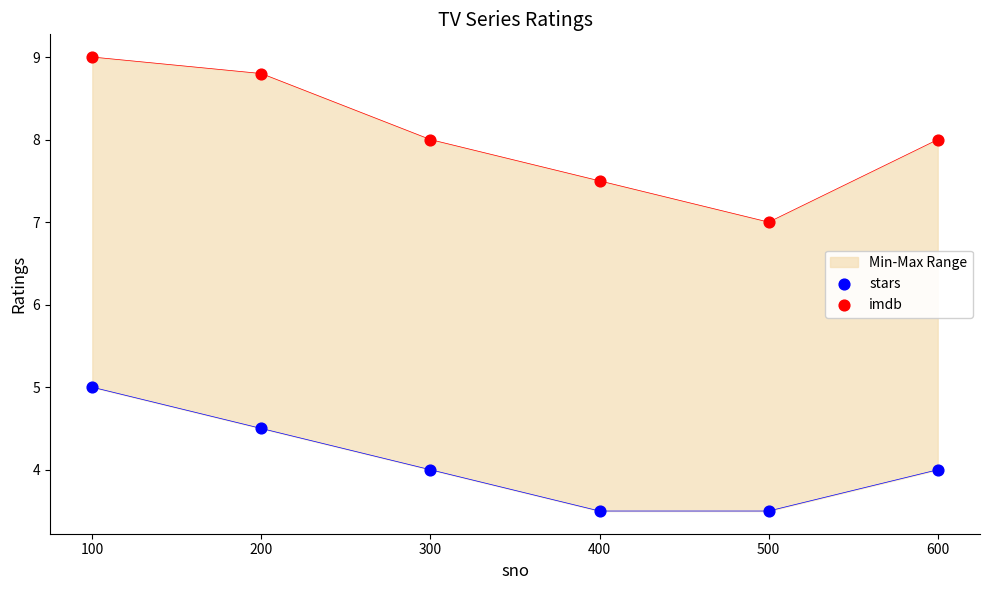

Which series has the largest total across all categories?

imdb